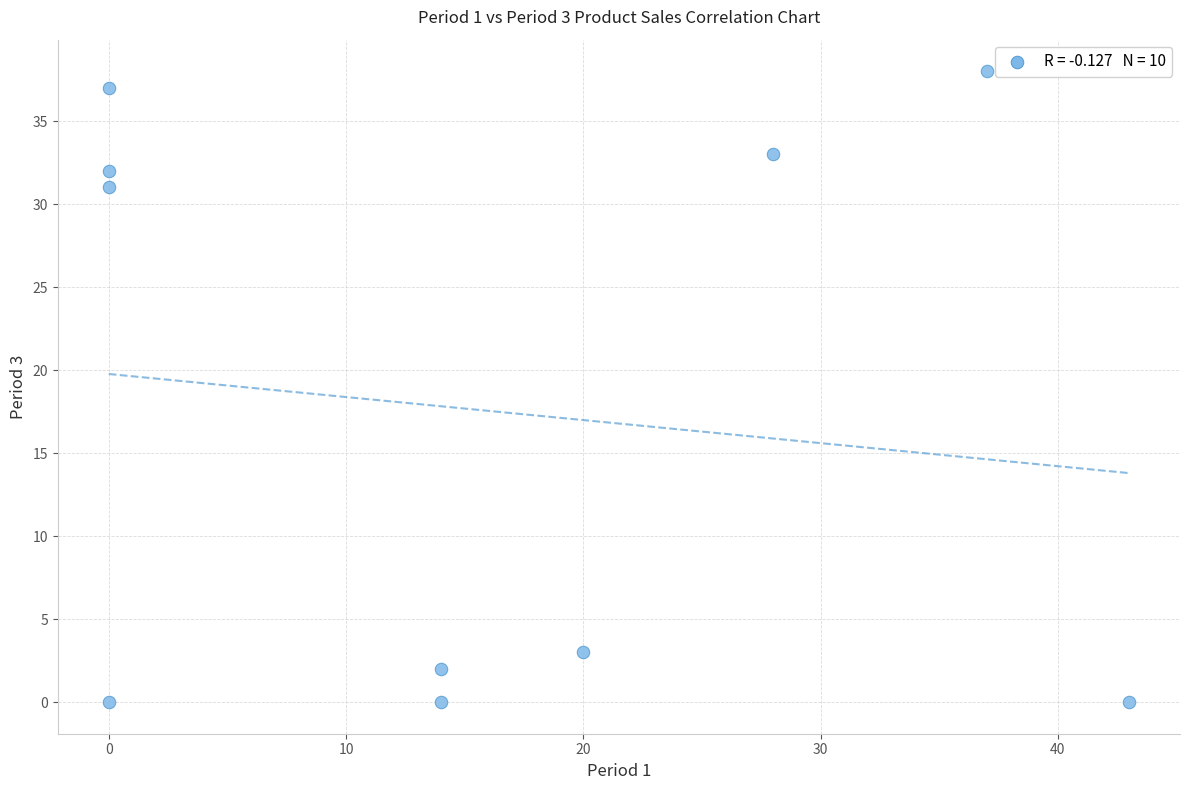

What is the range of Y values (max minus min)?

38